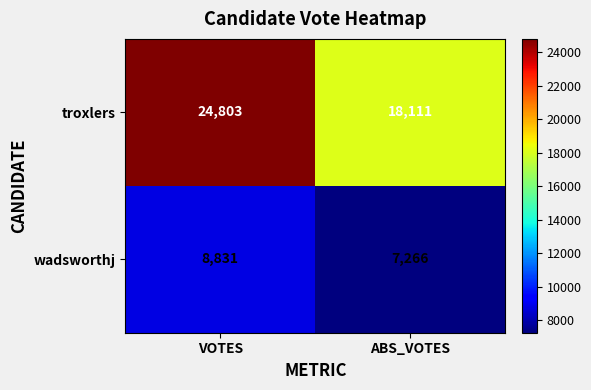

Rank the series by their maximum value, from lowest to highest.

wadsworthj, troxlers